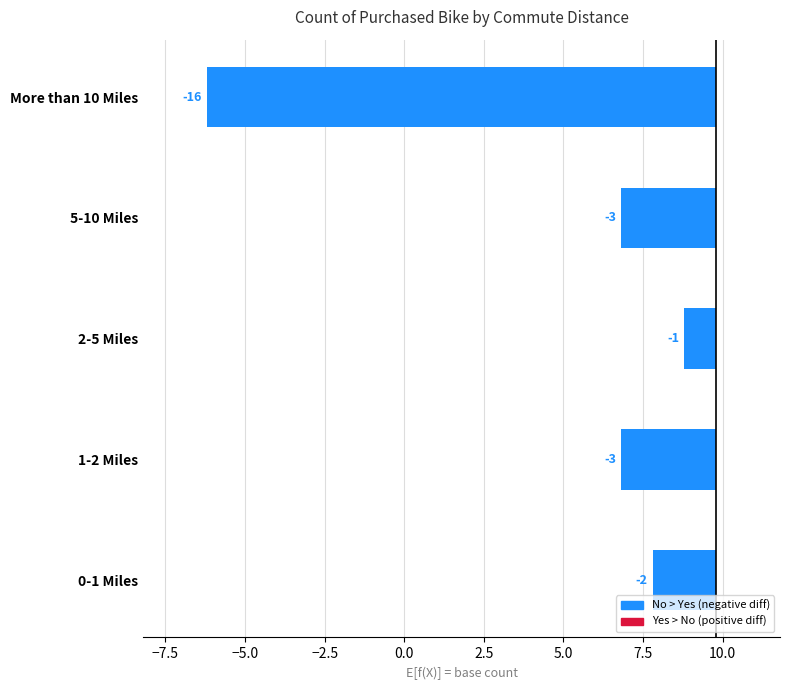

At which label is No closest to 10?

2-5 Miles